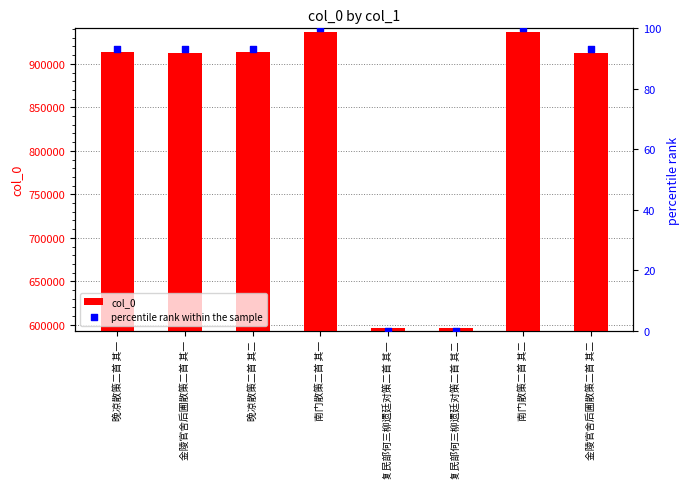

Which series reaches the minimum Y coordinate?

percentile rank within the sample